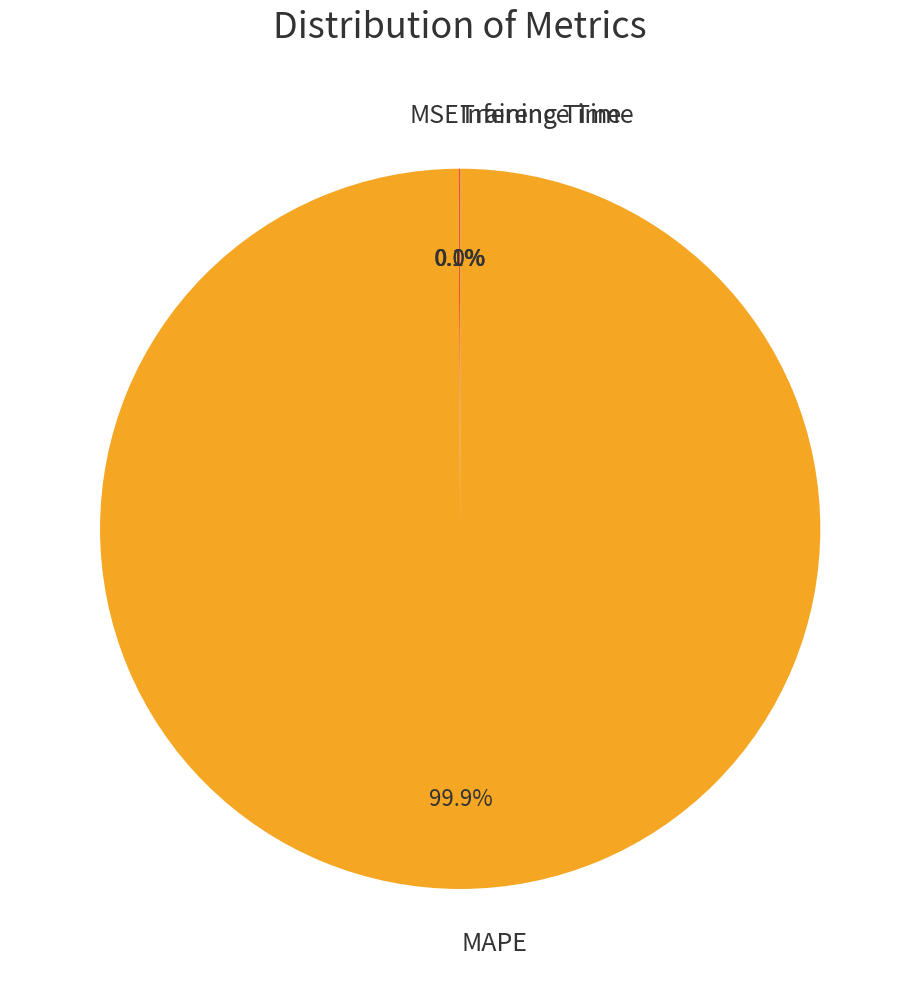

What is the majority slice?

MAPE